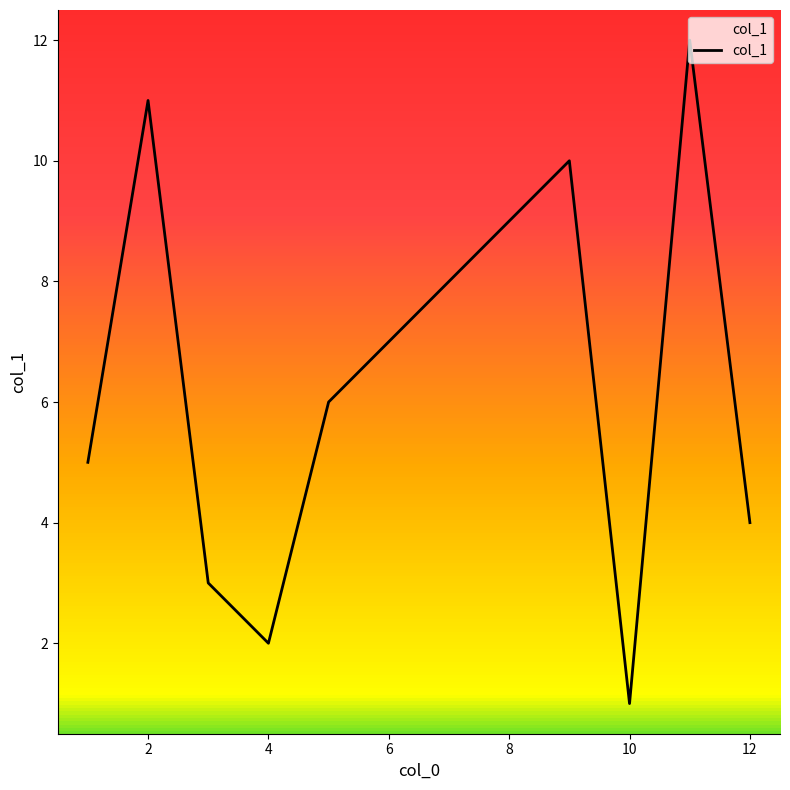

What is the maximum value shown in the chart?

12